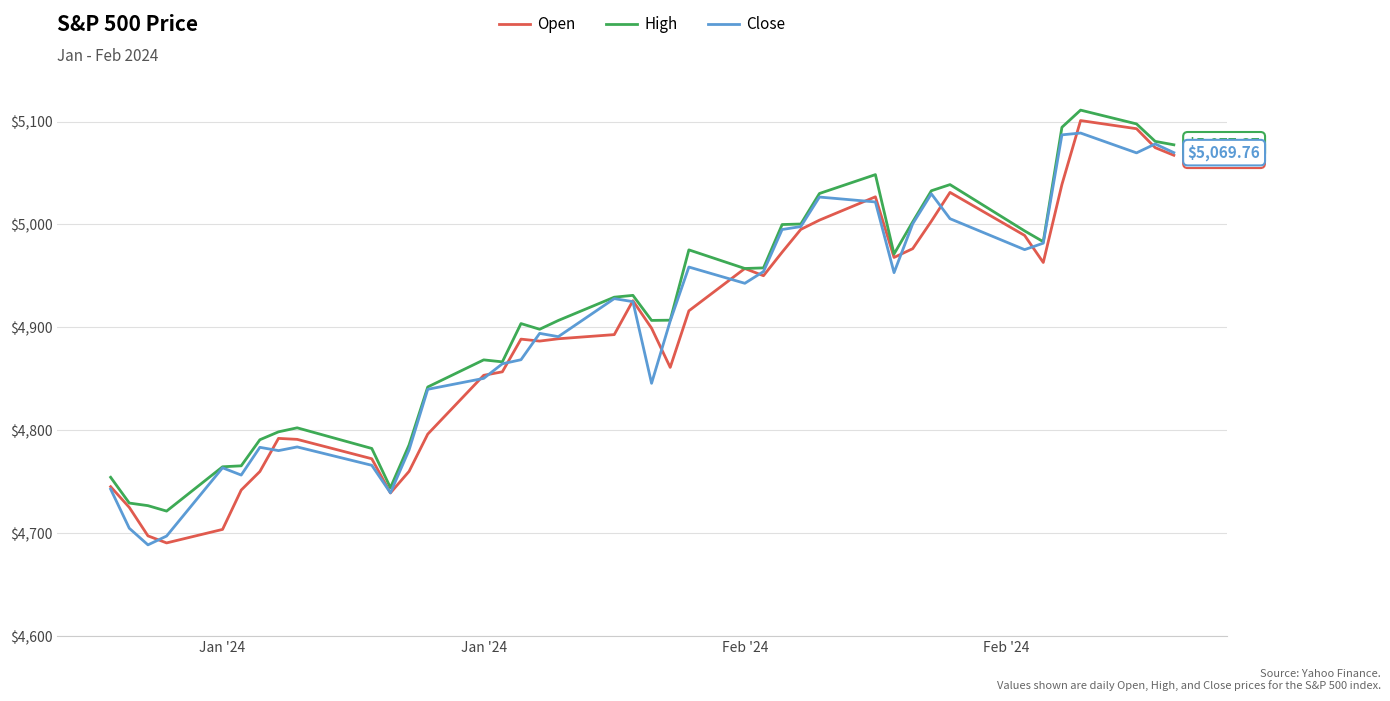

What are all the series names shown in the legend?

Open, High, Close